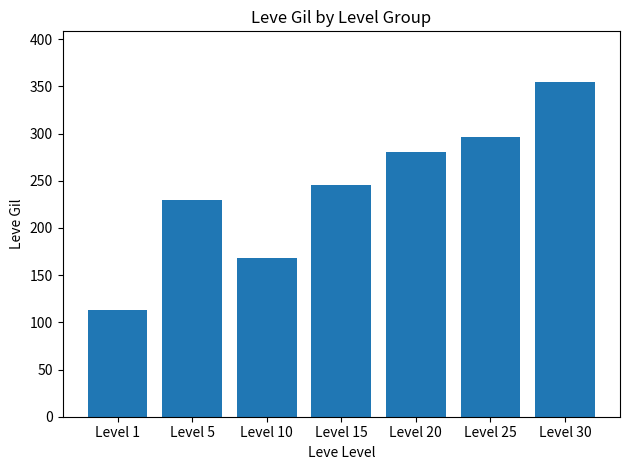

What is the sum of the values at Level 5 and Level 30?

585